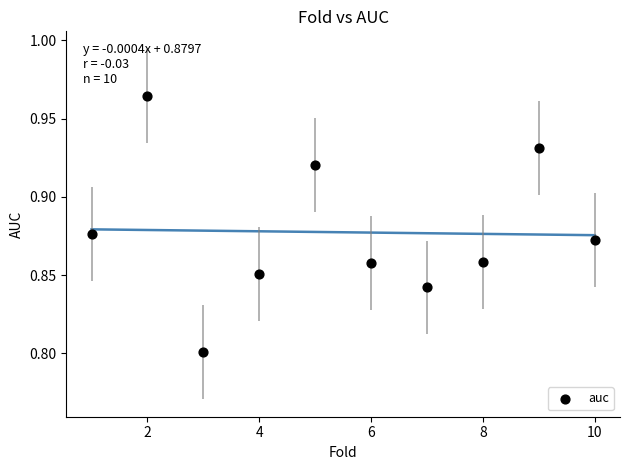

What is the average X value?

5.5